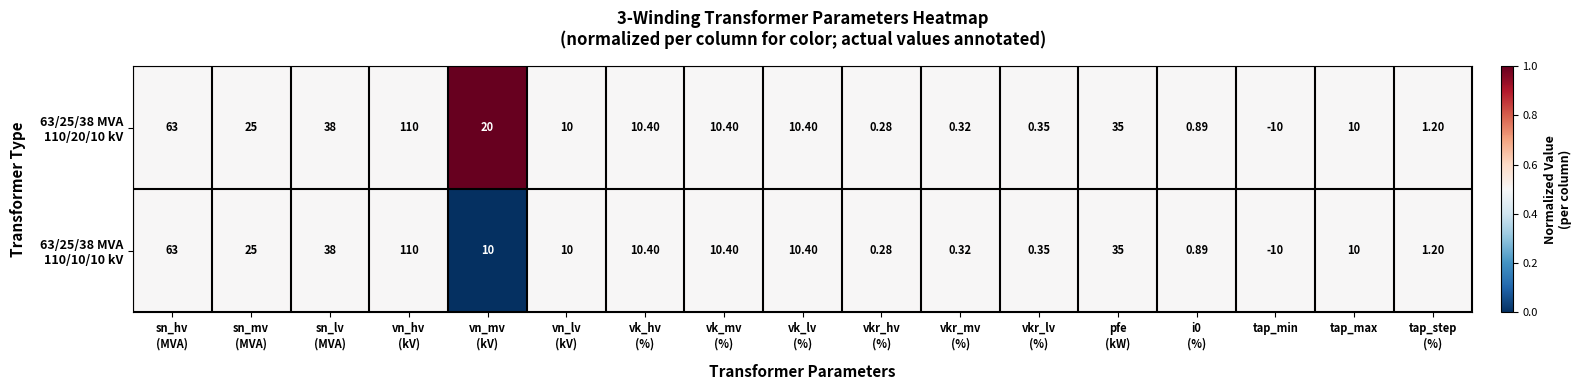

Which category has the highest value across all series?

vn_hv
(kV)